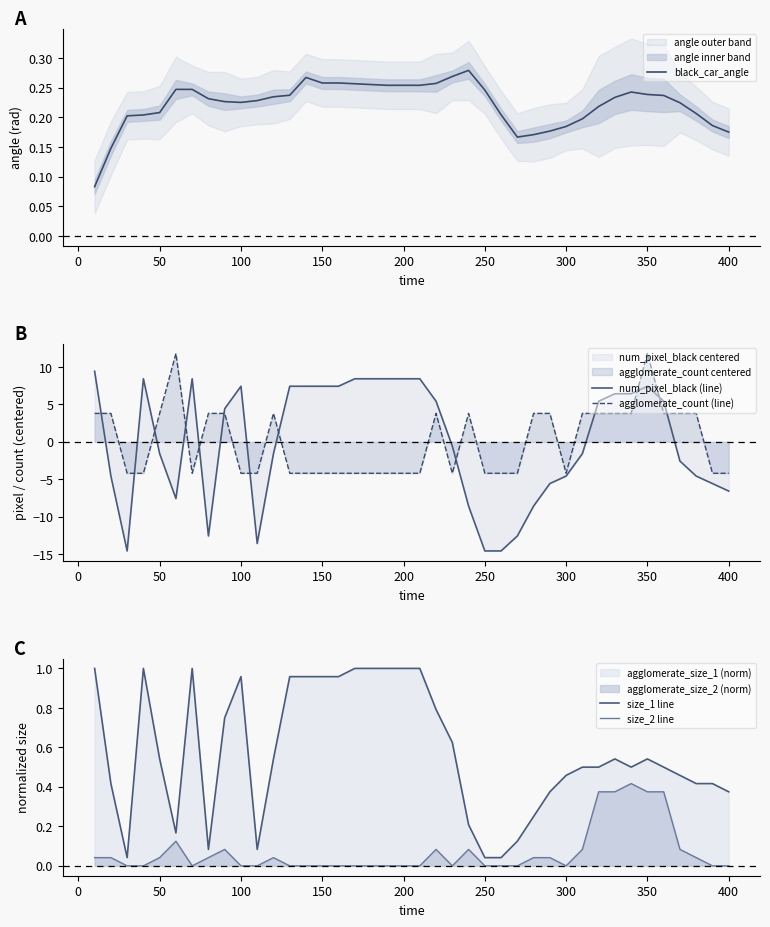

True or false: size_2 line and size_1 line intersect in this chart.

False